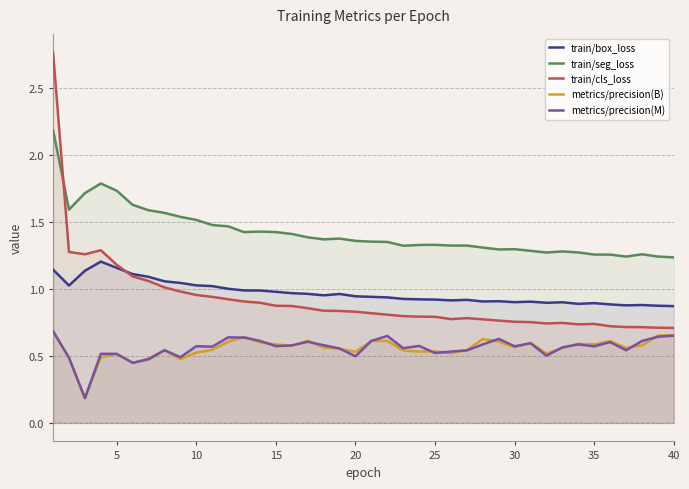

Is it true that metrics/precision(B) equals 1.1 at 20?

False